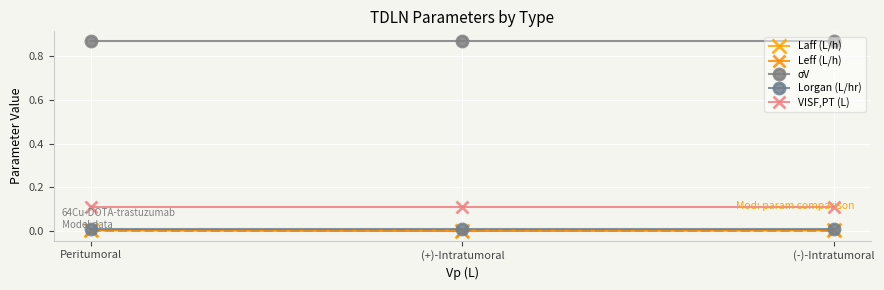

Reading left to right, transcribe all the data shown in this chart.

Laff (L/h): 0.0	0.0	0.0
Leff (L/h): 0.0	0.0	0.0
σV: 0.9	0.9	0.9
Lorgan (L/hr): 0.0	0.0	0.0
VISF,PT (L): 0.1	0.1	0.1